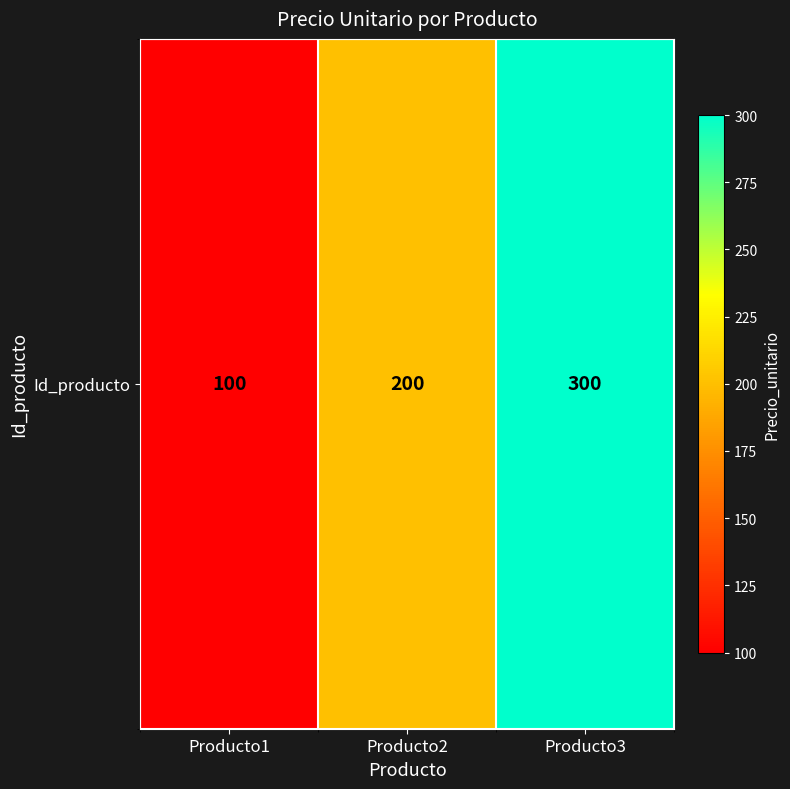

Approximately how many times larger is the value at Producto2 compared to Producto3?

0.7